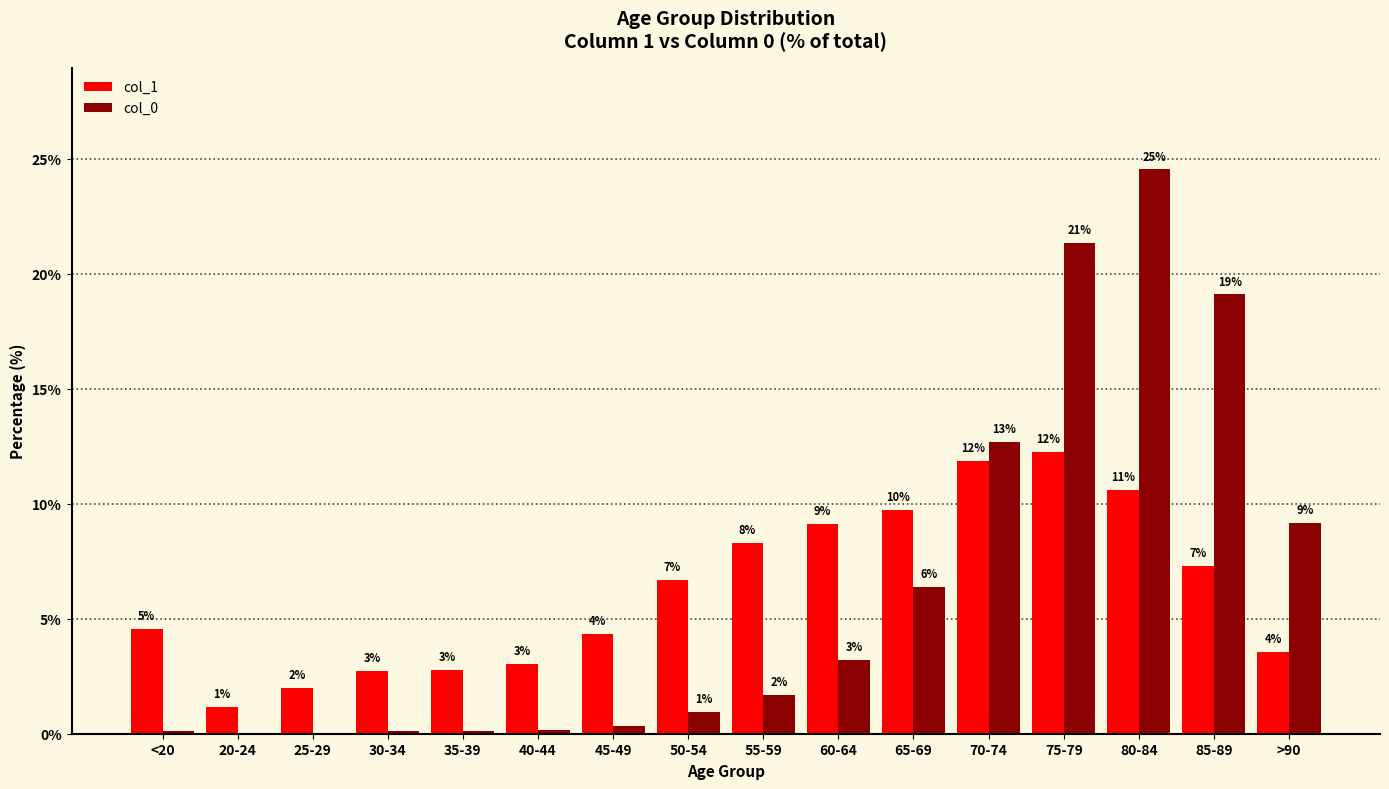

Are the bars grouped side by side (vs. stacked)?

Yes